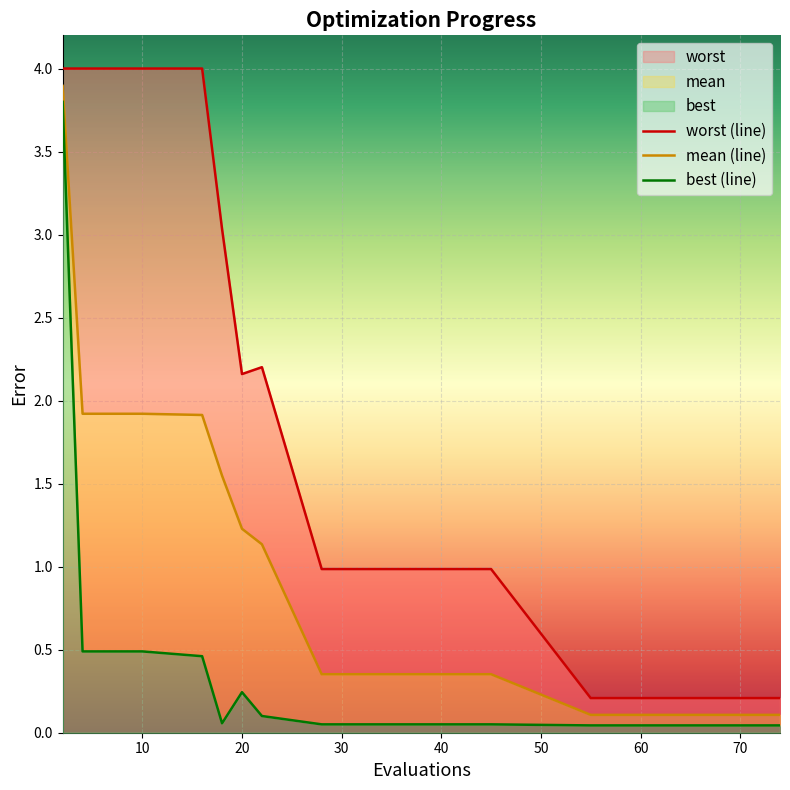

Reading left to right, transcribe all the data shown in this chart.

mean: 2=3.9	4=1.9	6=1.9	8=1.9	10=1.9	16=1.9	18=1.5	20=1.2	22=1.1	28=0.4	36=0.4	45=0.4	55=0.1	60=0.1	66=0.1	72=0.1	74=0.1
best: 2=3.8	4=0.5	6=0.5	8=0.5	10=0.5	16=0.5	18=0.1	20=0.2	22=0.1	28=0.1	36=0.1	45=0.1	55=0.0	60=0.0	66=0.0	72=0.0	74=0.0
worst: 2=4.0	4=4.0	6=4.0	8=4.0	10=4.0	16=4.0	18=3.0	20=2.2	22=2.2	28=1.0	36=1.0	45=1.0	55=0.2	60=0.2	66=0.2	72=0.2	74=0.2